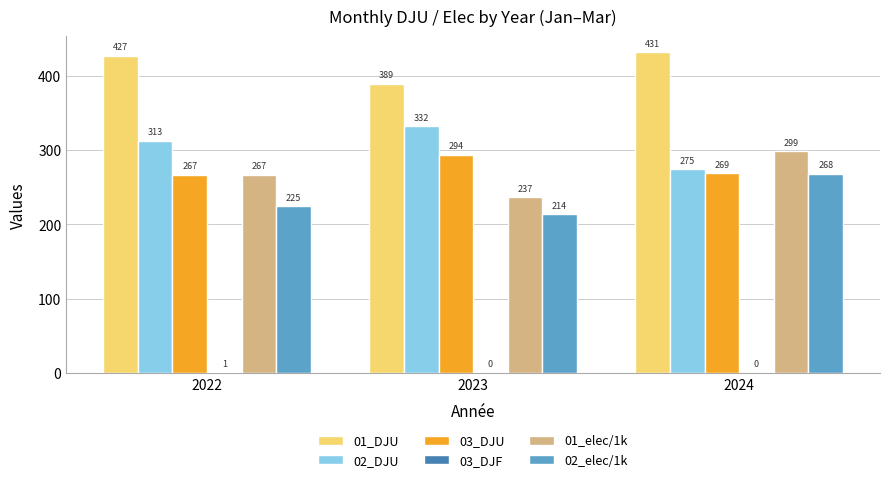

Which series changed the most between 2022 and 2024?

02_elec/1k